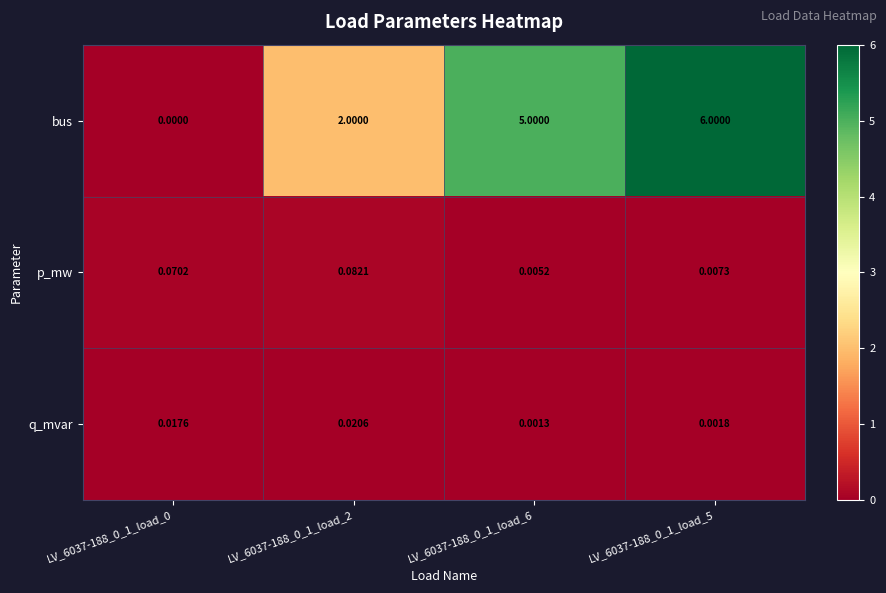

Which series changed the most between LV_6037-188_0_1_load_0 and LV_6037-188_0_1_load_2?

bus